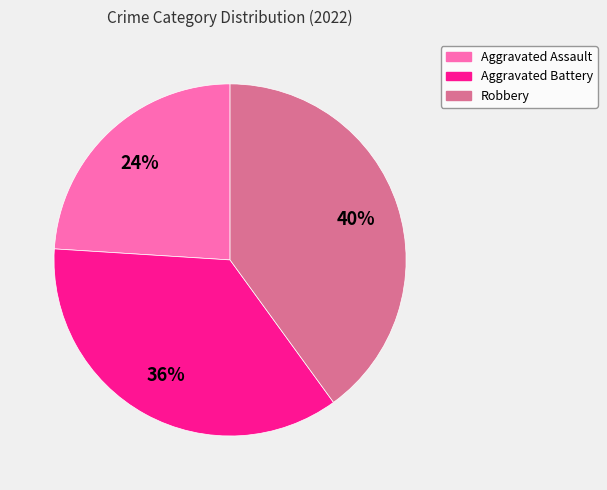

Is there a majority slice in this chart?

No